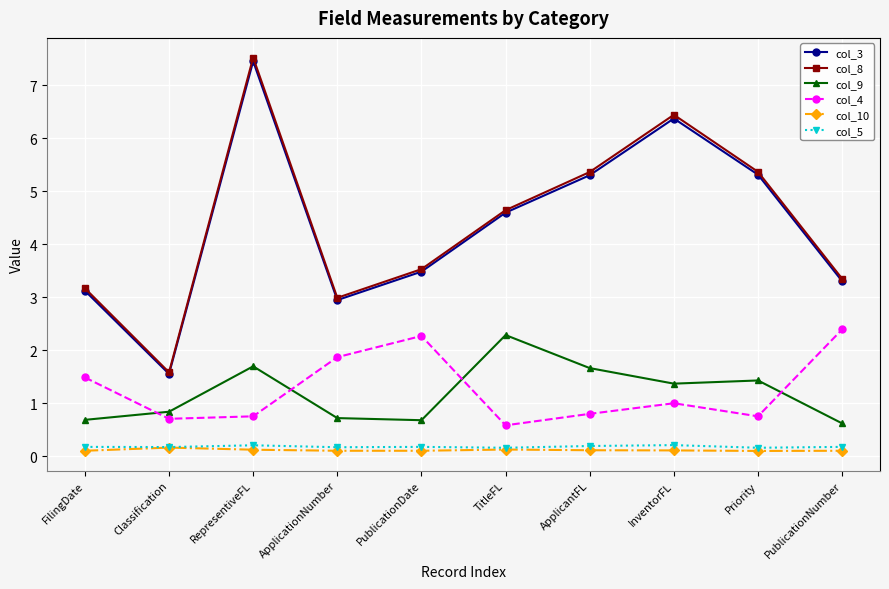

Which series has the widest spread of values?

col_8